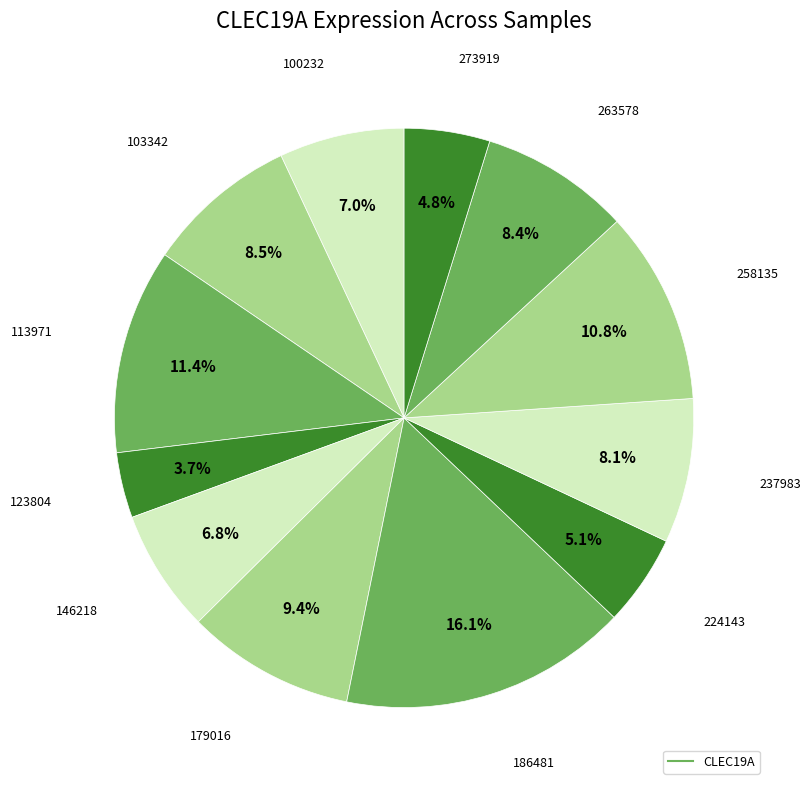

Which slice is the largest?

186481